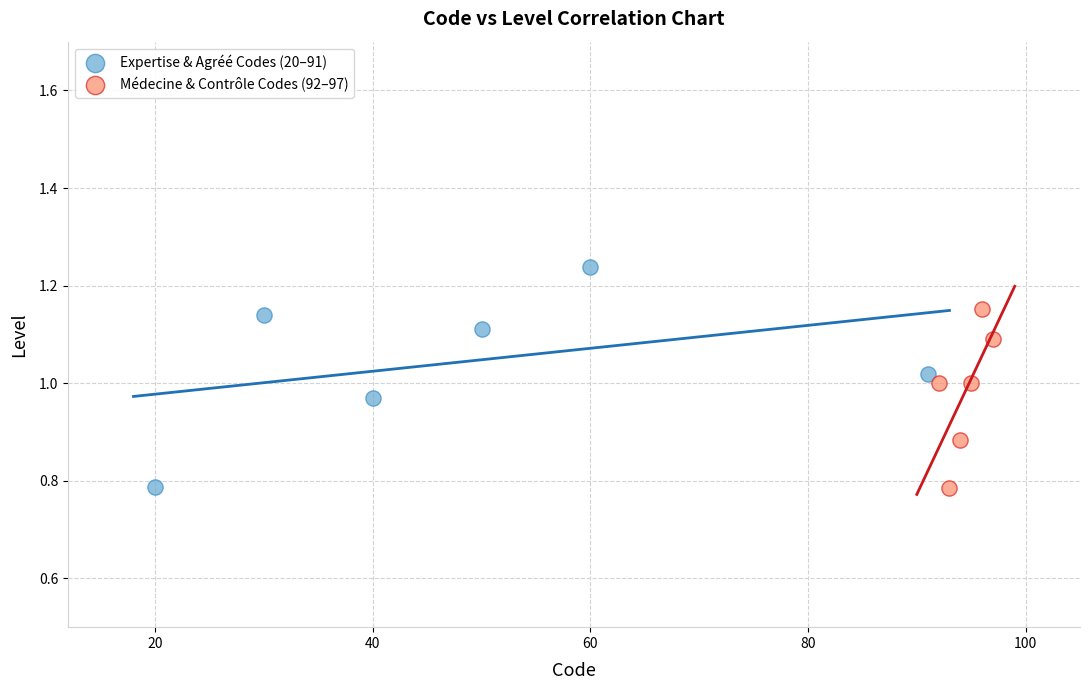

Which series reaches the maximum Y coordinate?

Expertise & Agréé Codes (20–91)